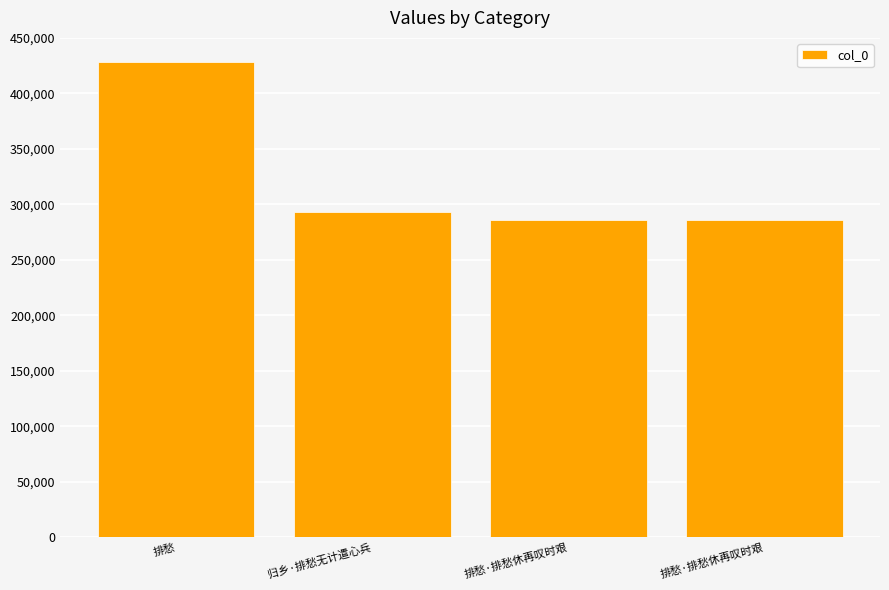

How many distinct data groups are displayed?

1